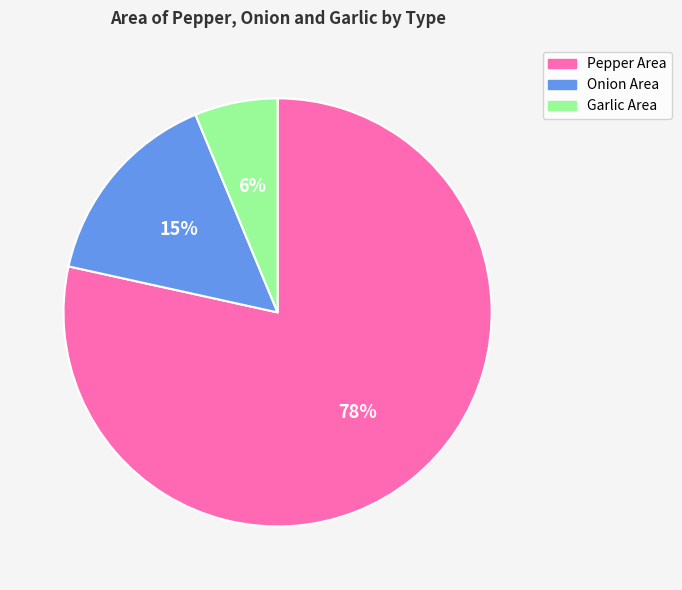

What percentage is the Garlic Area slice, to the nearest percent?

6%